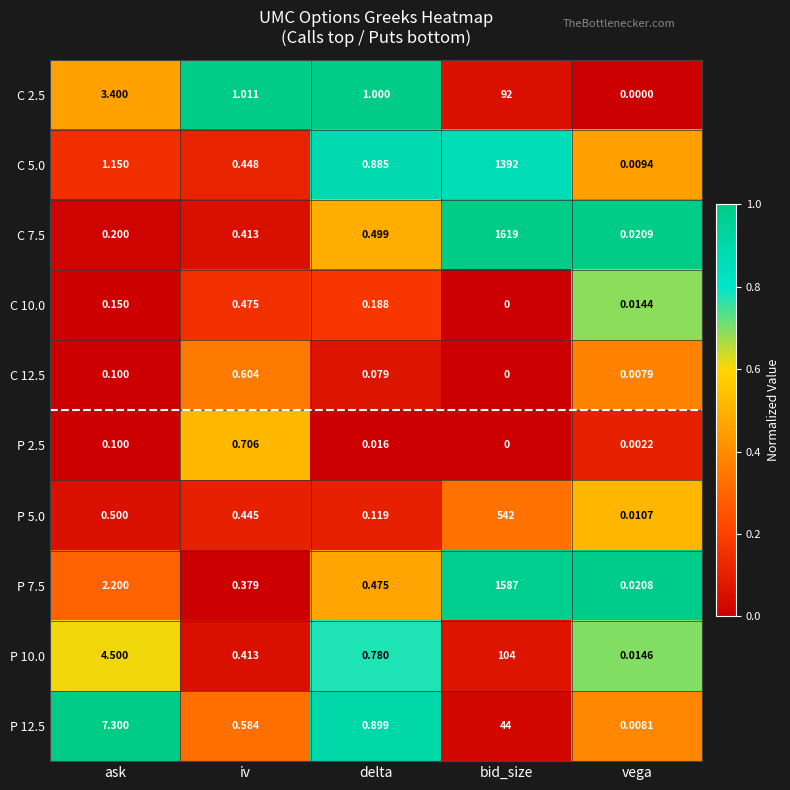

Rank the series by their maximum value, from highest to lowest.

C 7.5, P 7.5, C 5.0, P 5.0, P 10.0, C 2.5, P 12.5, P 2.5, C 12.5, C 10.0